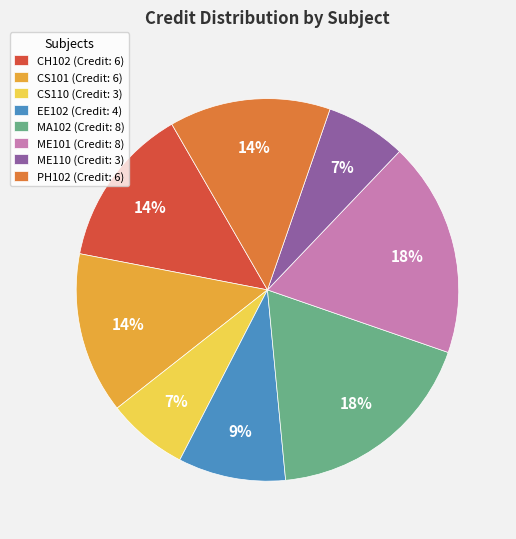

Is the sum of ME110 (Credit: 3) and PH102 (Credit: 6) greater than half?

No